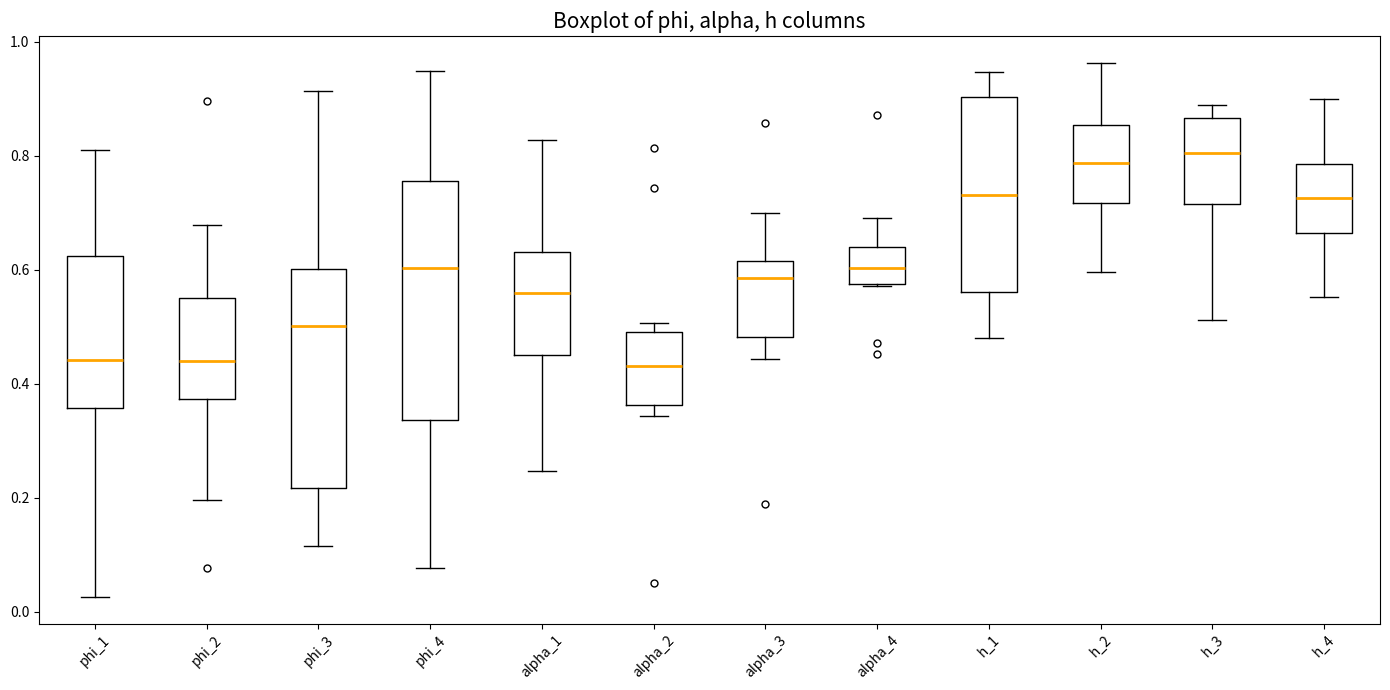

Where is the lower edge of the box for phi_1 on the y-axis? The values are not printed on the chart, so give them approximately, as read against the axis.

0.36